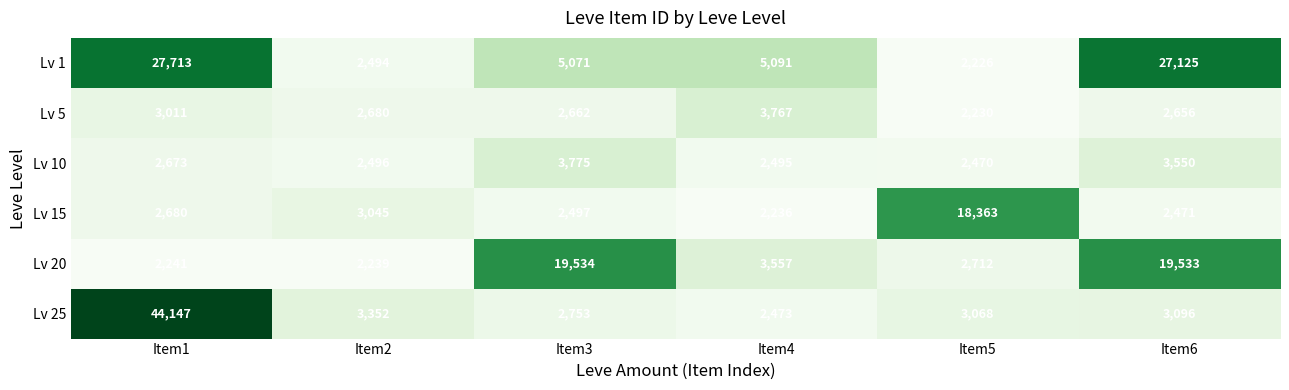

Rank the series at Item2 from highest to lowest value.

Lv 25, Lv 15, Lv 5, Lv 10, Lv 1, Lv 20